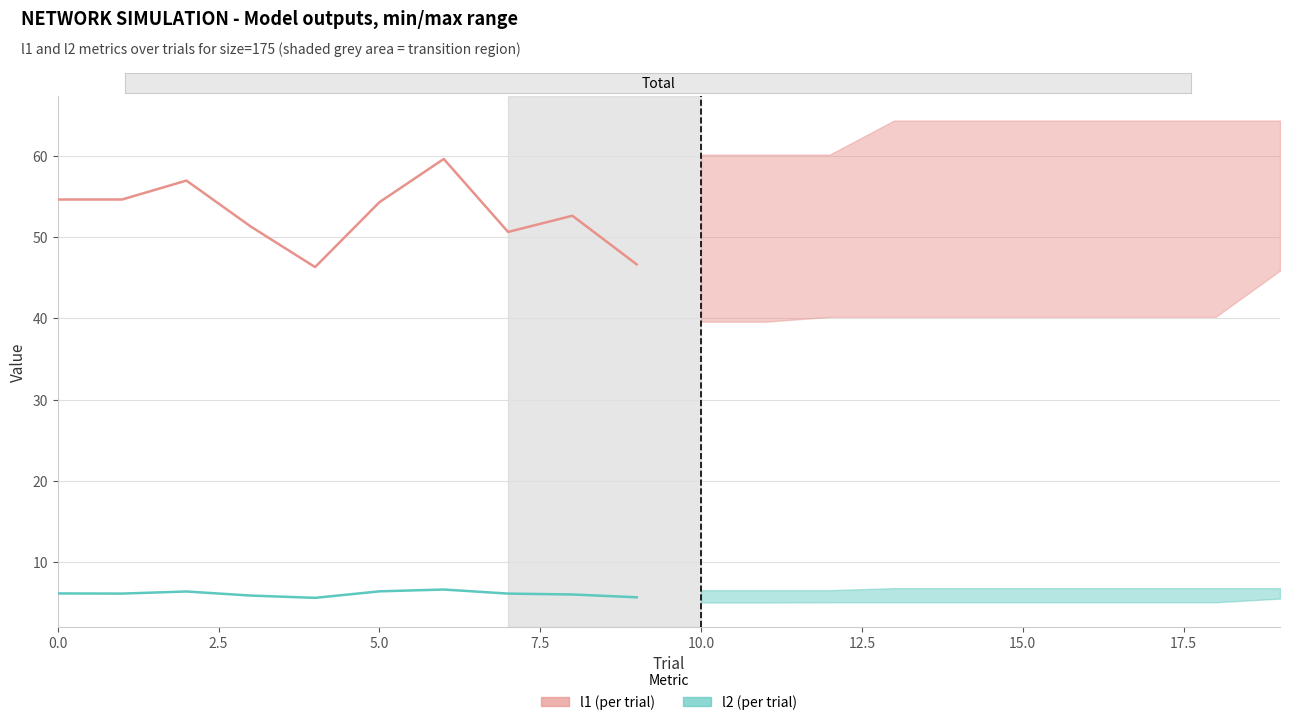

True or false: l1 (historical) and l2 (historical) cross at least once.

False